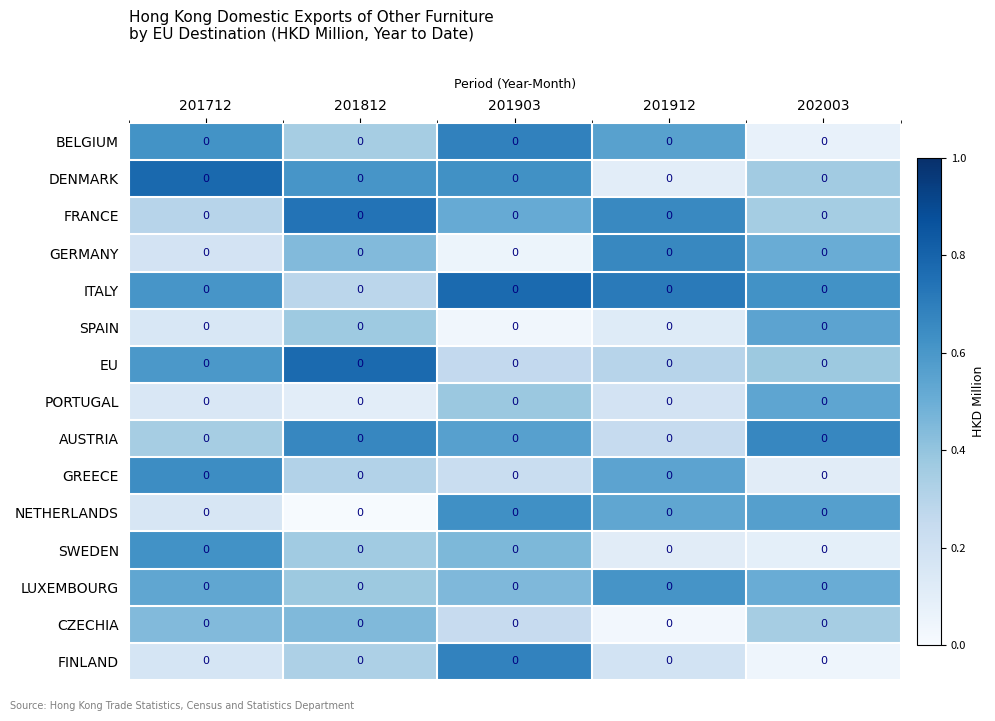

What is the difference between the maximum and minimum values in the PORTUGAL series?

0.4